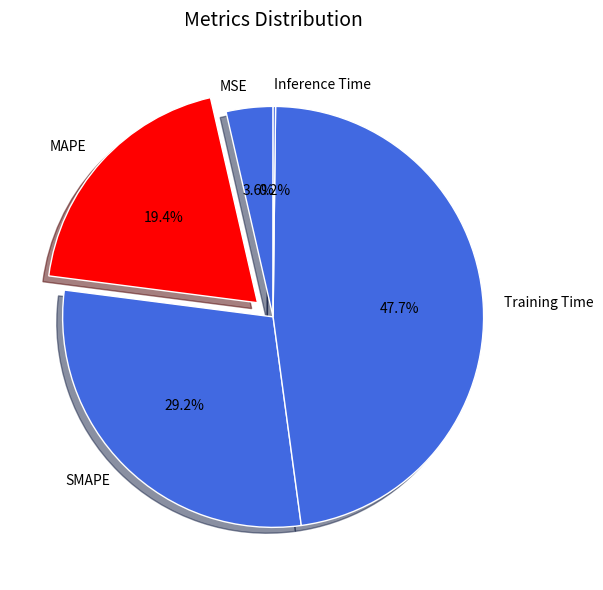

What is the largest slice in the pie chart?

Training Time